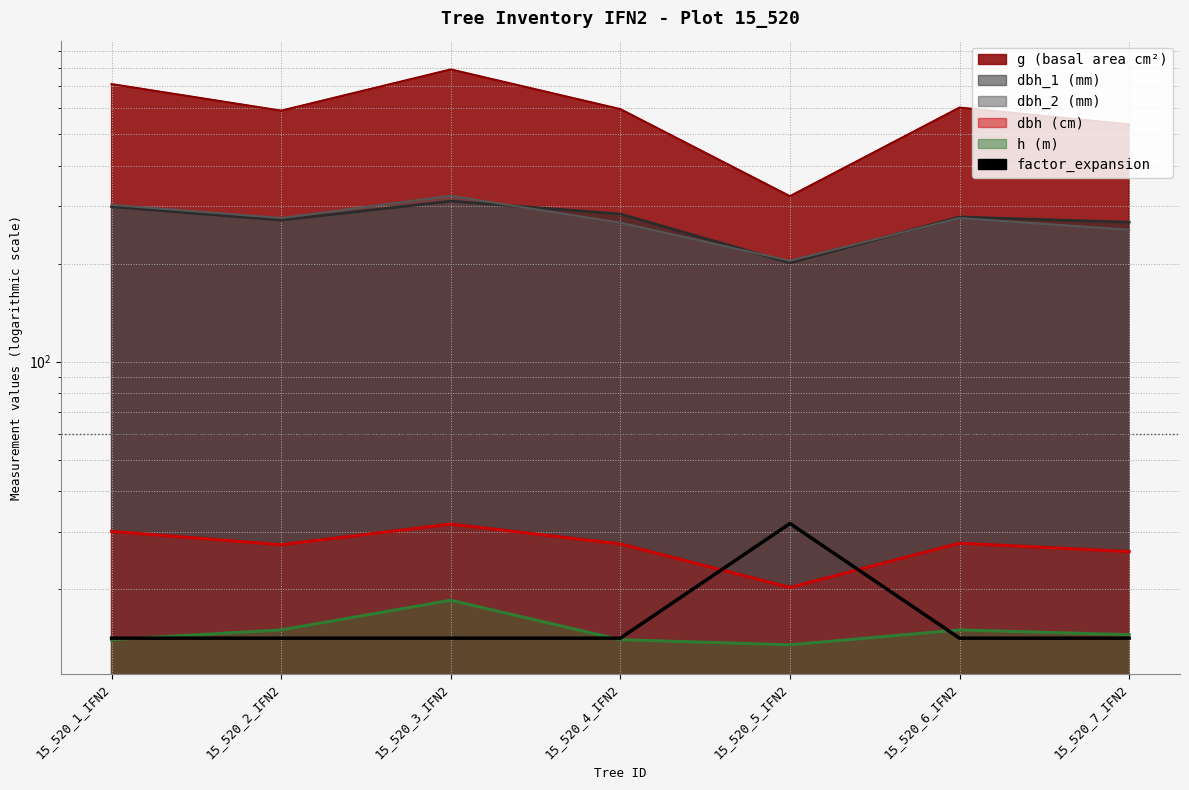

The value at 15_520_6_IFN2 is 14.2. True or false?

True